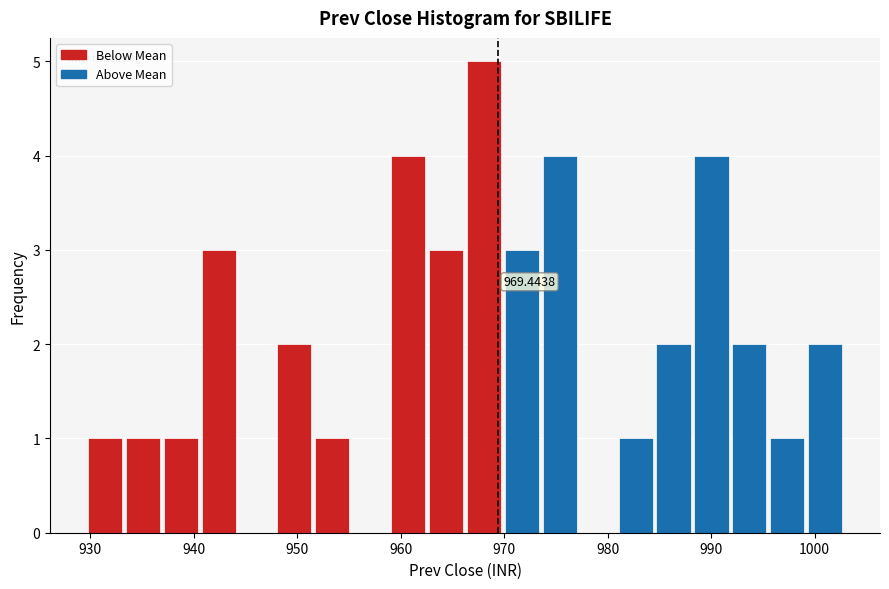

Around what value on the x-axis is the tallest bar? Give the approximate position of its centre, as read against the axis.

968